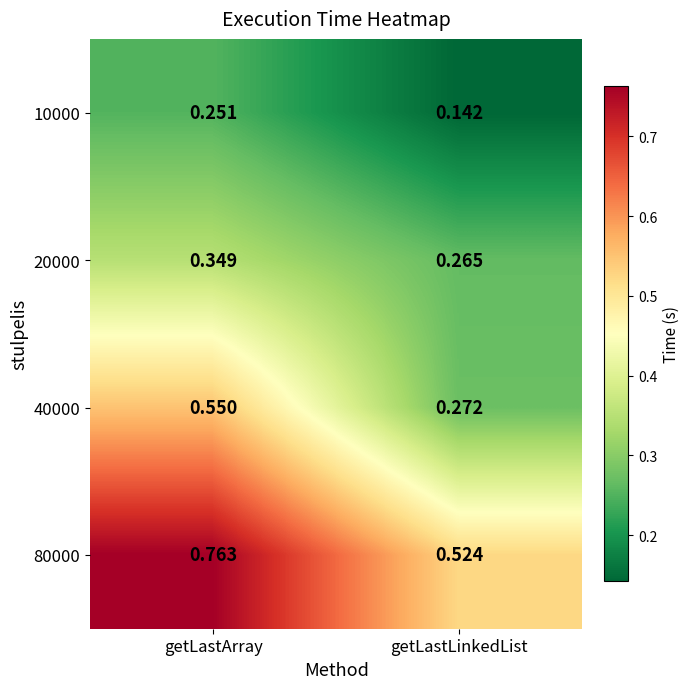

List the labels in order of 20000 value, largest first.

getLastArray, getLastLinkedList